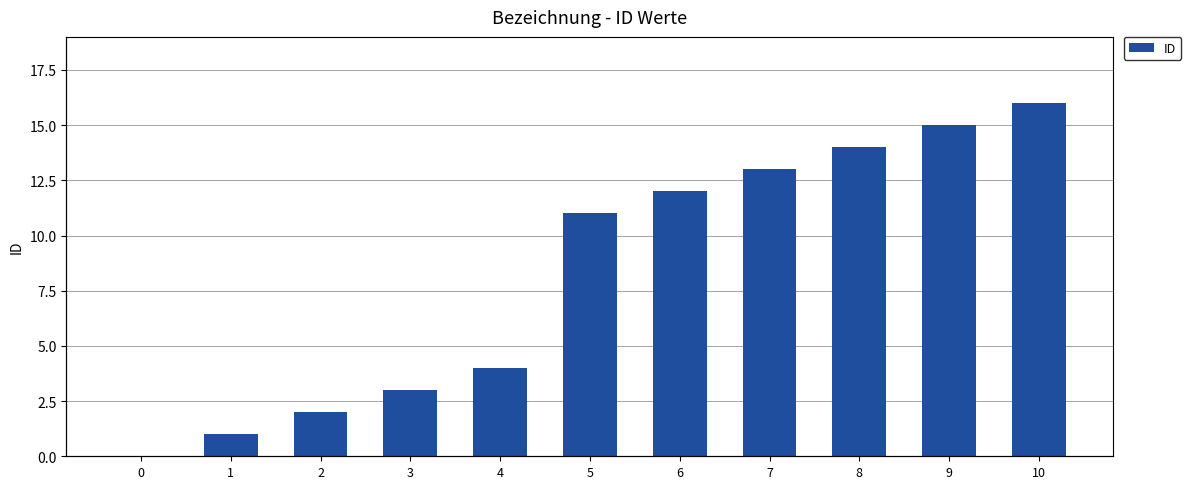

What is the maximum value shown in the chart?

16